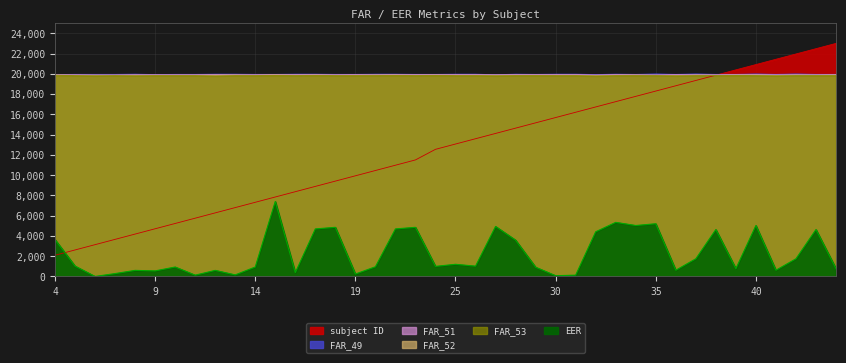

Reading left to right, list all the values displayed in this chart.

subject ID: 2090.9	2613.6	3136.4	3659.1	4181.8	4704.5	5227.3	5750.0	6272.7	6795.5	7318.2	7840.9	8363.6	8886.4	9409.1	9931.8	10454.5	10977.3	11500.0	12545.5	13068.2	13590.9	14113.6	14636.4	15159.1	15681.8	16204.5	16727.3	17250.0	17772.7	18295.5	18818.2	19340.9	19863.6	20386.4	20909.1	21431.8	21954.5	22477.3	23000.0
FAR_49: 19926.9	19945.2	19945.2	19945.1	19963.7	19927.0	19945.2	19945.2	19963.7	19963.6	19945.2	19945.3	19963.4	19963.6	19945.2	19945.2	19963.6	19963.6	19945.2	19945.3	19963.4	19963.4	19908.5	19963.6	19945.4	19963.4	19963.4	19926.9	19963.4	19945.3	19981.8	19945.1	19981.8	19945.2	19945.3	19981.8	19945.1	19981.8	19945.2	19945.3
FAR_51: 19908.7	19908.6	19890.3	19890.1	19909.3	19908.8	19908.6	19908.7	19927.4	19909.1	19908.6	19927.0	19926.7	19927.3	19908.6	19926.9	19909.0	19927.3	19926.9	19927.0	19926.7	19926.7	19908.5	19927.2	19927.1	19926.7	19926.7	19890.4	19926.7	19908.8	19890.8	19926.7	19909.1	19908.6	19927.0	19927.0	19908.4	19909.1	19908.6	19927.0
FAR_52: 19890.4	19853.7	19853.7	19853.5	19855.2	19854.0	19853.7	19853.9	19855.2	19872.7	19853.7	19890.5	19853.5	19872.7	19853.7	19853.9	19872.6	19872.7	19853.7	19872.3	19853.5	19853.5	19853.6	19854.4	19854.3	19853.5	19853.5	19817.4	19853.5	19872.3	19854.4	19816.8	19872.7	19853.7	19872.3	19872.3	19835.2	19872.7	19853.7	19872.3
FAR_53: 19853.9	19817.2	19798.9	19816.8	19800.4	19817.5	19817.2	19817.4	19782.2	19818.2	19817.2	19835.6	19816.8	19836.4	19817.2	19817.4	19818.0	19836.4	19817.2	19835.6	19816.8	19816.8	19798.7	19818.0	19818.0	19816.8	19816.8	19780.8	19816.8	19818.0	19818.0	19798.5	19818.2	19817.2	19835.6	19817.5	19798.5	19818.2	19817.2	19817.5
EER: 3641.6	1023.8	0.0	283.9	598.9	547.4	932.4	127.9	598.9	154.5	932.4	7399.6	375.5	4690.9	4849.2	237.4	955.4	4690.9	4849.2	994.5	1199.6	1016.5	4933.7	3582.8	910.7	73.3	128.2	4408.7	5338.8	5027.4	5202.5	613.6	1745.5	4629.8	766.4	5027.4	613.6	1745.5	4629.8	766.4